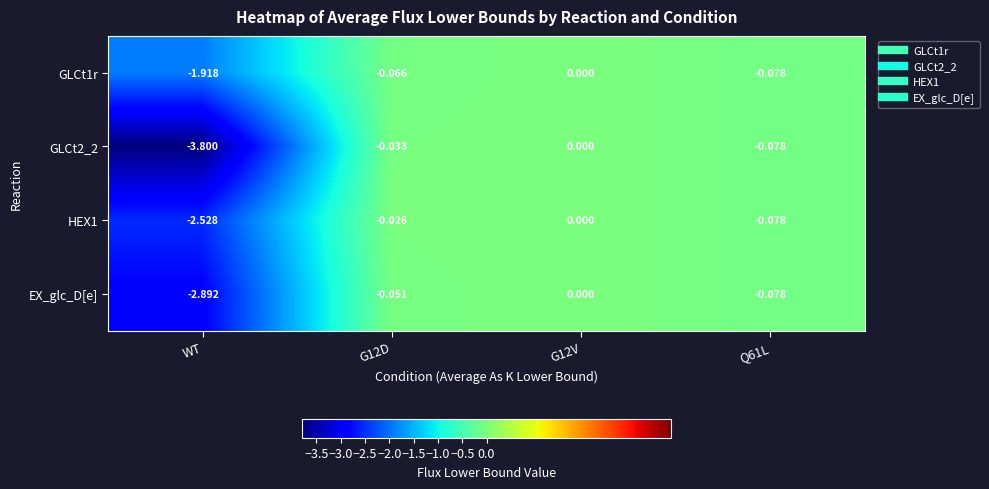

How many categories are shown in the chart?

4